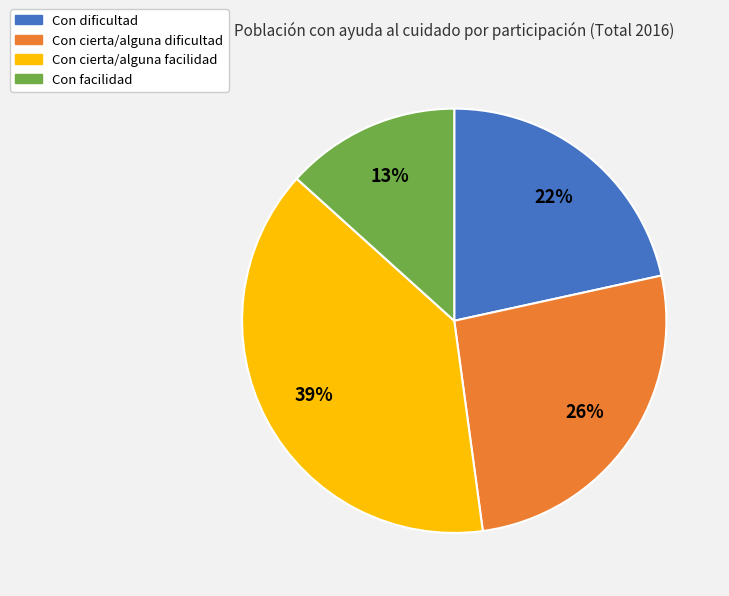

True or false: Con dificultad accounts for 35% of the total.

False